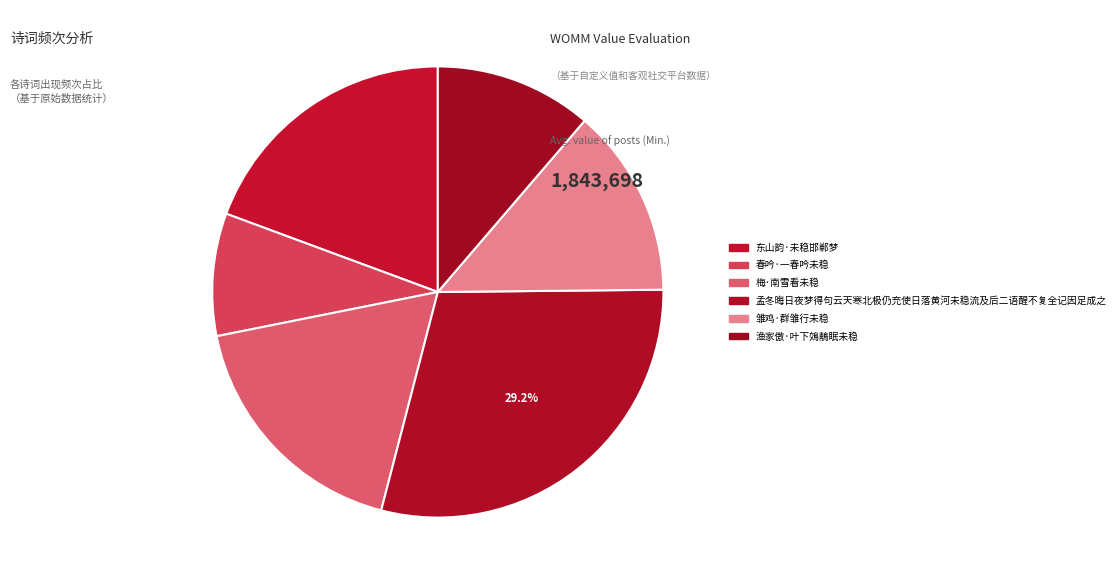

True or false: 东山韵·未稳邯郸梦 accounts for 19% of the total.

True